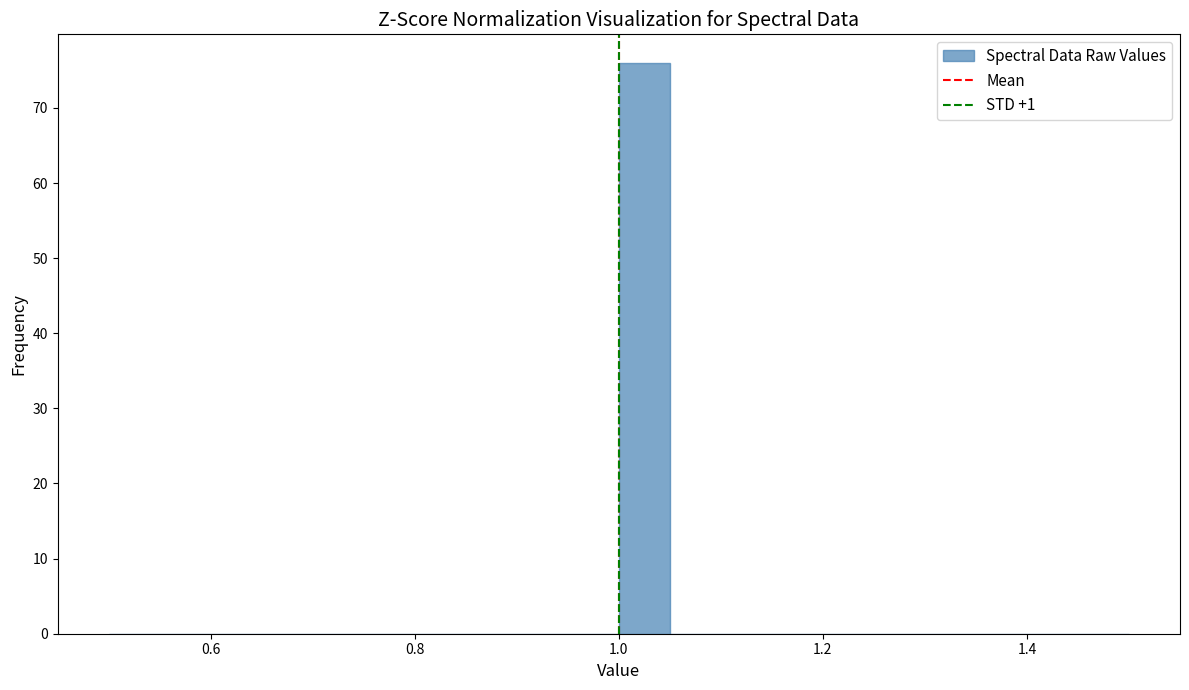

Read against the x-axis, roughly where is the centre of the tallest bar?

1.02